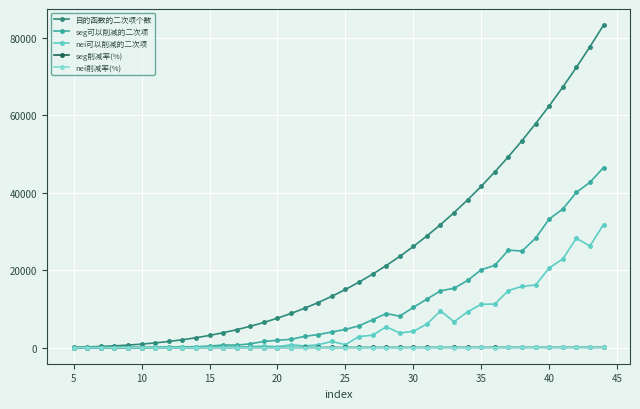

At how many categories does at least one series exceed 32852?

12